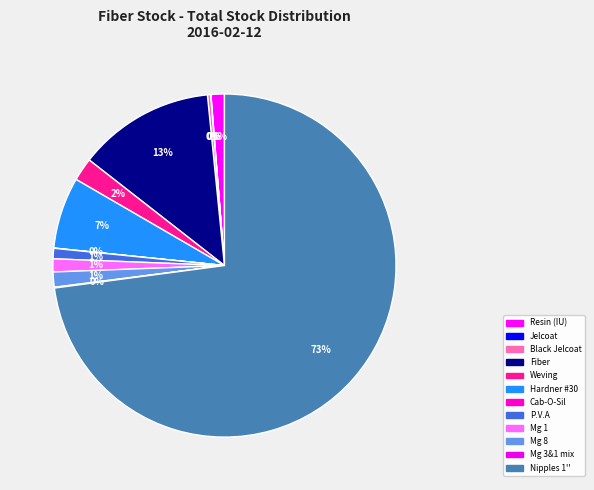

Does any single category account for the majority?

Yes